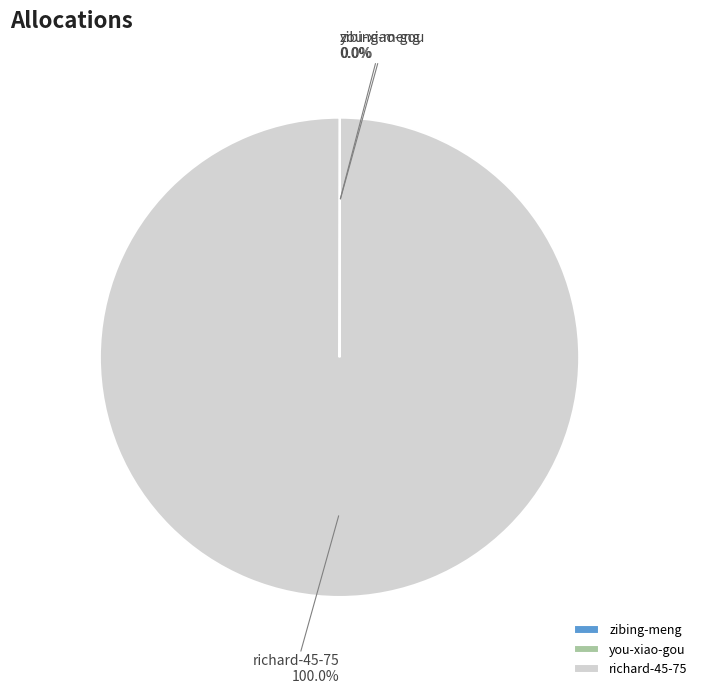

What is the largest slice in the pie chart?

richard-45-75